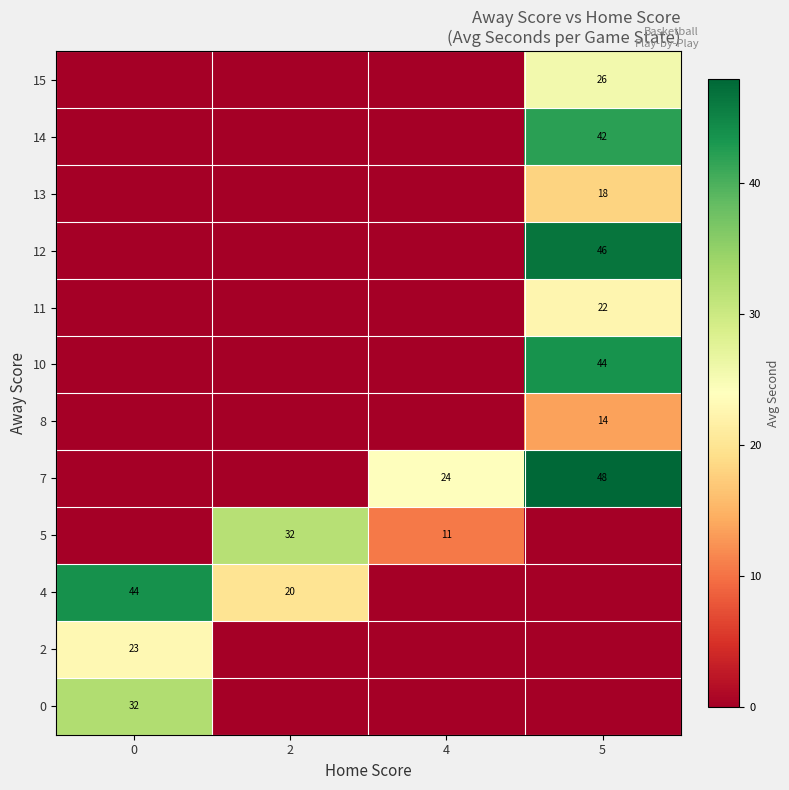

How many data points does each series have?

4